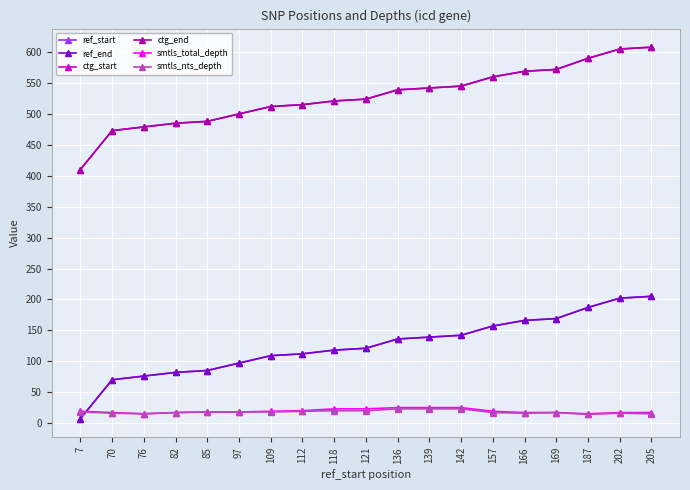

At how many categories does at least one series exceed 510?

13